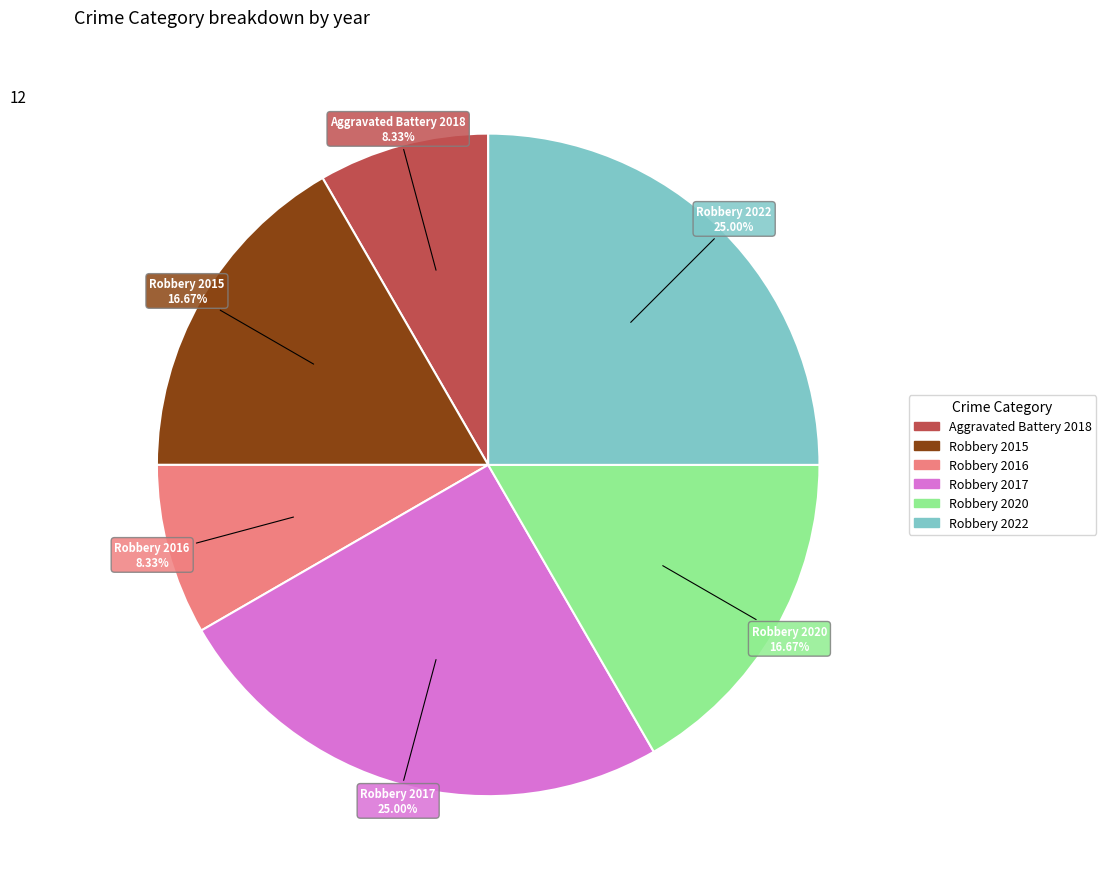

To the nearest percent, what portion does Robbery 2015 represent?

17%